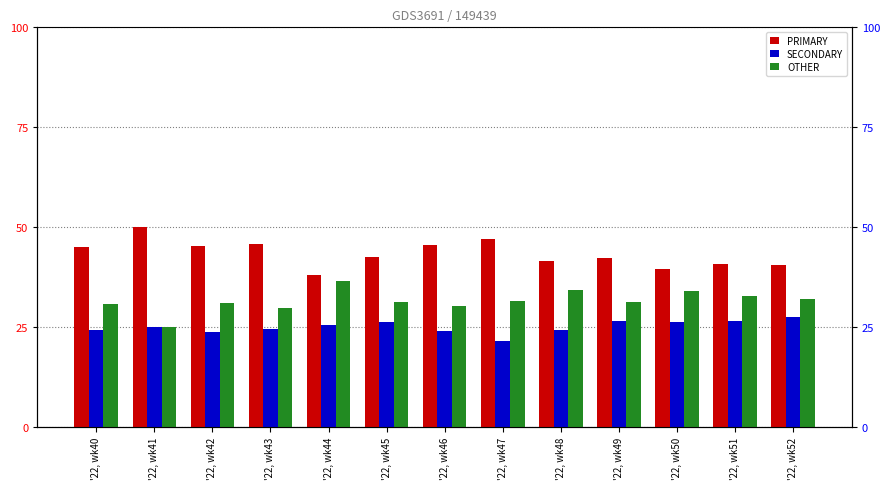

The PRIMARY series shows 40.5 at '22, wk52. True or false?

True